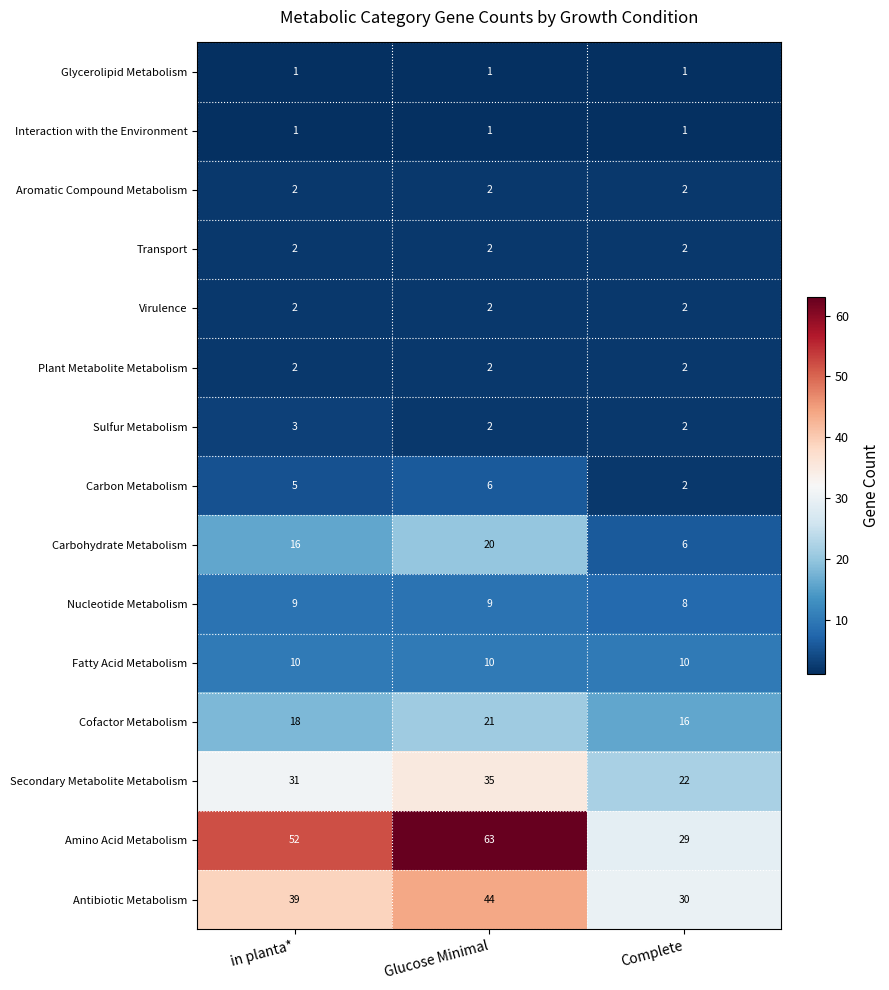

The Antibiotic Metabolism series shows 39 at in planta*. True or false?

True